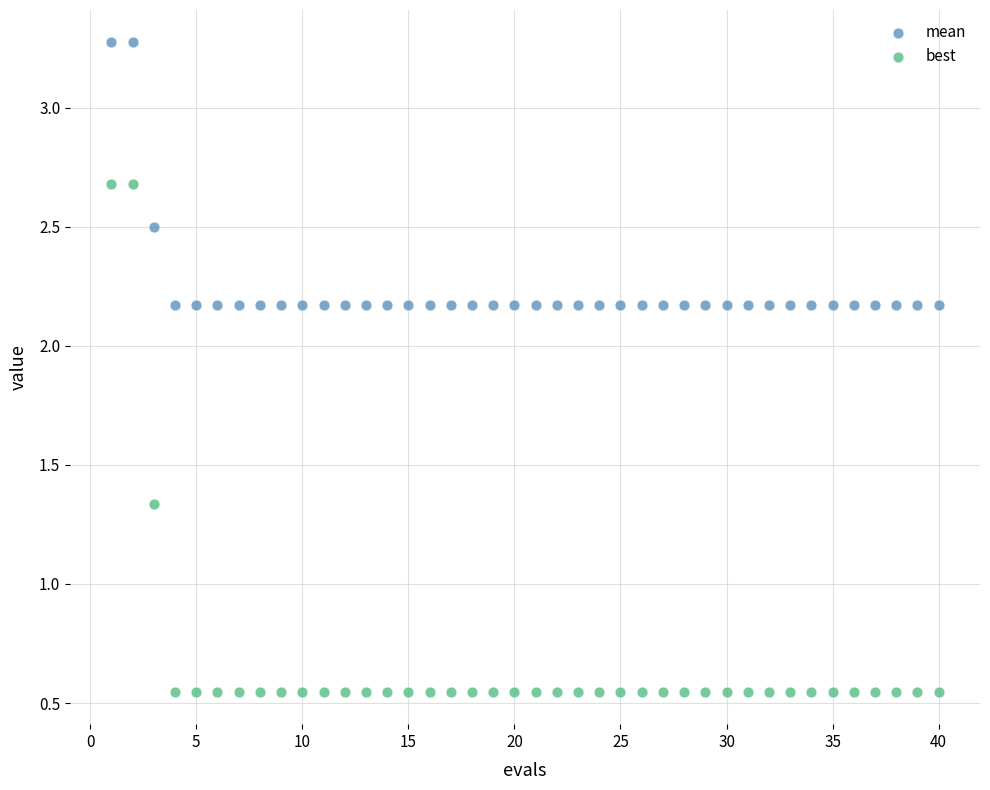

Which series contains the lowest Y value?

best